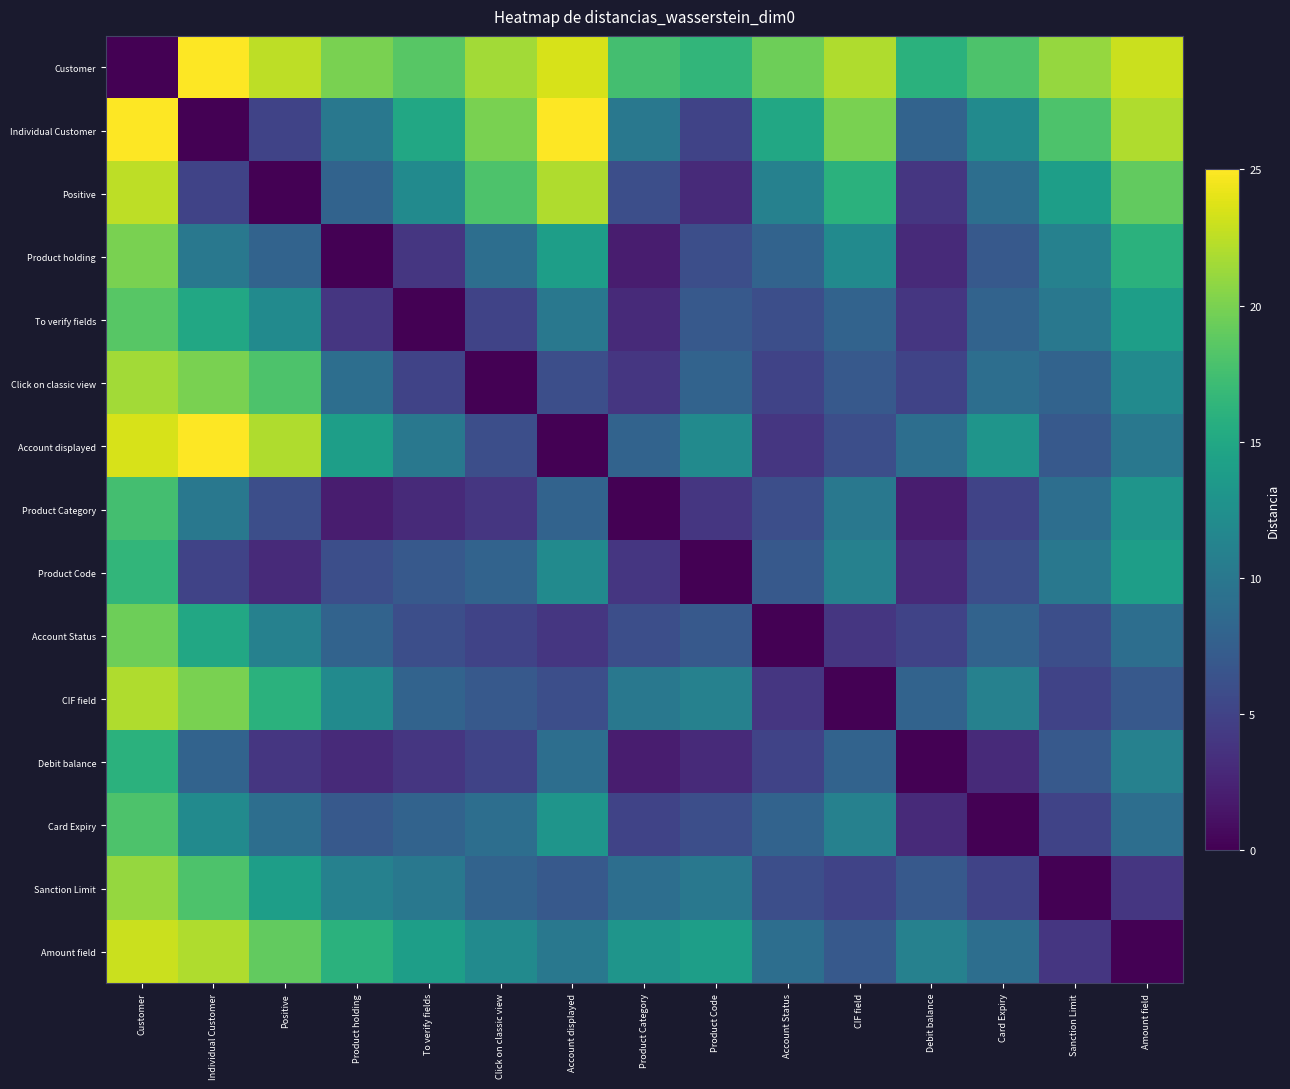

Reading left to right, list all the values displayed in this chart.

Customer: Customer=0.0	Individual Customer=25.0	Positive=22.5	Product holding=20.0	To verify fields=18.5	Click on classic view=21.5	Account displayed=23.5	Product Category=17.5	Product Code=16.5	Account Status=19.5	CIF field=22.0	Debit balance=16.0	Card Expiry=18.0	Sanction Limit=21.0	Amount field=23.0
Individual Customer: Customer=25.0	Individual Customer=0.0	Positive=5.0	Product holding=10.0	To verify fields=15.0	Click on classic view=20.0	Account displayed=25.0	Product Category=10.0	Product Code=5.0	Account Status=15.0	CIF field=20.0	Debit balance=8.0	Card Expiry=12.0	Sanction Limit=18.0	Amount field=22.0
Positive: Customer=22.5	Individual Customer=5.0	Positive=0.0	Product holding=8.0	To verify fields=12.0	Click on classic view=18.0	Account displayed=22.0	Product Category=6.0	Product Code=3.0	Account Status=11.0	CIF field=16.0	Debit balance=4.0	Card Expiry=9.0	Sanction Limit=14.0	Amount field=19.0
Product holding: Customer=20.0	Individual Customer=10.0	Positive=8.0	Product holding=0.0	To verify fields=4.0	Click on classic view=9.0	Account displayed=14.0	Product Category=2.0	Product Code=6.0	Account Status=8.0	CIF field=12.0	Debit balance=3.0	Card Expiry=7.0	Sanction Limit=11.0	Amount field=16.0
To verify fields: Customer=18.5	Individual Customer=15.0	Positive=12.0	Product holding=4.0	To verify fields=0.0	Click on classic view=5.0	Account displayed=10.0	Product Category=3.0	Product Code=7.0	Account Status=6.0	CIF field=8.0	Debit balance=4.0	Card Expiry=8.0	Sanction Limit=10.0	Amount field=14.0
Click on classic view: Customer=21.5	Individual Customer=20.0	Positive=18.0	Product holding=9.0	To verify fields=5.0	Click on classic view=0.0	Account displayed=6.0	Product Category=4.0	Product Code=8.0	Account Status=5.0	CIF field=7.0	Debit balance=5.0	Card Expiry=9.0	Sanction Limit=8.0	Amount field=12.0
Account displayed: Customer=23.5	Individual Customer=25.0	Positive=22.0	Product holding=14.0	To verify fields=10.0	Click on classic view=6.0	Account displayed=0.0	Product Category=8.0	Product Code=12.0	Account Status=4.0	CIF field=6.0	Debit balance=9.0	Card Expiry=13.0	Sanction Limit=7.0	Amount field=10.0
Product Category: Customer=17.5	Individual Customer=10.0	Positive=6.0	Product holding=2.0	To verify fields=3.0	Click on classic view=4.0	Account displayed=8.0	Product Category=0.0	Product Code=4.0	Account Status=6.0	CIF field=10.0	Debit balance=2.0	Card Expiry=5.0	Sanction Limit=9.0	Amount field=13.0
Product Code: Customer=16.5	Individual Customer=5.0	Positive=3.0	Product holding=6.0	To verify fields=7.0	Click on classic view=8.0	Account displayed=12.0	Product Category=4.0	Product Code=0.0	Account Status=7.0	CIF field=11.0	Debit balance=3.0	Card Expiry=6.0	Sanction Limit=10.0	Amount field=14.0
Account Status: Customer=19.5	Individual Customer=15.0	Positive=11.0	Product holding=8.0	To verify fields=6.0	Click on classic view=5.0	Account displayed=4.0	Product Category=6.0	Product Code=7.0	Account Status=0.0	CIF field=4.0	Debit balance=5.0	Card Expiry=8.0	Sanction Limit=6.0	Amount field=9.0
CIF field: Customer=22.0	Individual Customer=20.0	Positive=16.0	Product holding=12.0	To verify fields=8.0	Click on classic view=7.0	Account displayed=6.0	Product Category=10.0	Product Code=11.0	Account Status=4.0	CIF field=0.0	Debit balance=8.0	Card Expiry=11.0	Sanction Limit=5.0	Amount field=7.0
Debit balance: Customer=16.0	Individual Customer=8.0	Positive=4.0	Product holding=3.0	To verify fields=4.0	Click on classic view=5.0	Account displayed=9.0	Product Category=2.0	Product Code=3.0	Account Status=5.0	CIF field=8.0	Debit balance=0.0	Card Expiry=3.0	Sanction Limit=7.0	Amount field=11.0
Card Expiry: Customer=18.0	Individual Customer=12.0	Positive=9.0	Product holding=7.0	To verify fields=8.0	Click on classic view=9.0	Account displayed=13.0	Product Category=5.0	Product Code=6.0	Account Status=8.0	CIF field=11.0	Debit balance=3.0	Card Expiry=0.0	Sanction Limit=5.0	Amount field=9.0
Sanction Limit: Customer=21.0	Individual Customer=18.0	Positive=14.0	Product holding=11.0	To verify fields=10.0	Click on classic view=8.0	Account displayed=7.0	Product Category=9.0	Product Code=10.0	Account Status=6.0	CIF field=5.0	Debit balance=7.0	Card Expiry=5.0	Sanction Limit=0.0	Amount field=4.0
Amount field: Customer=23.0	Individual Customer=22.0	Positive=19.0	Product holding=16.0	To verify fields=14.0	Click on classic view=12.0	Account displayed=10.0	Product Category=13.0	Product Code=14.0	Account Status=9.0	CIF field=7.0	Debit balance=11.0	Card Expiry=9.0	Sanction Limit=4.0	Amount field=0.0